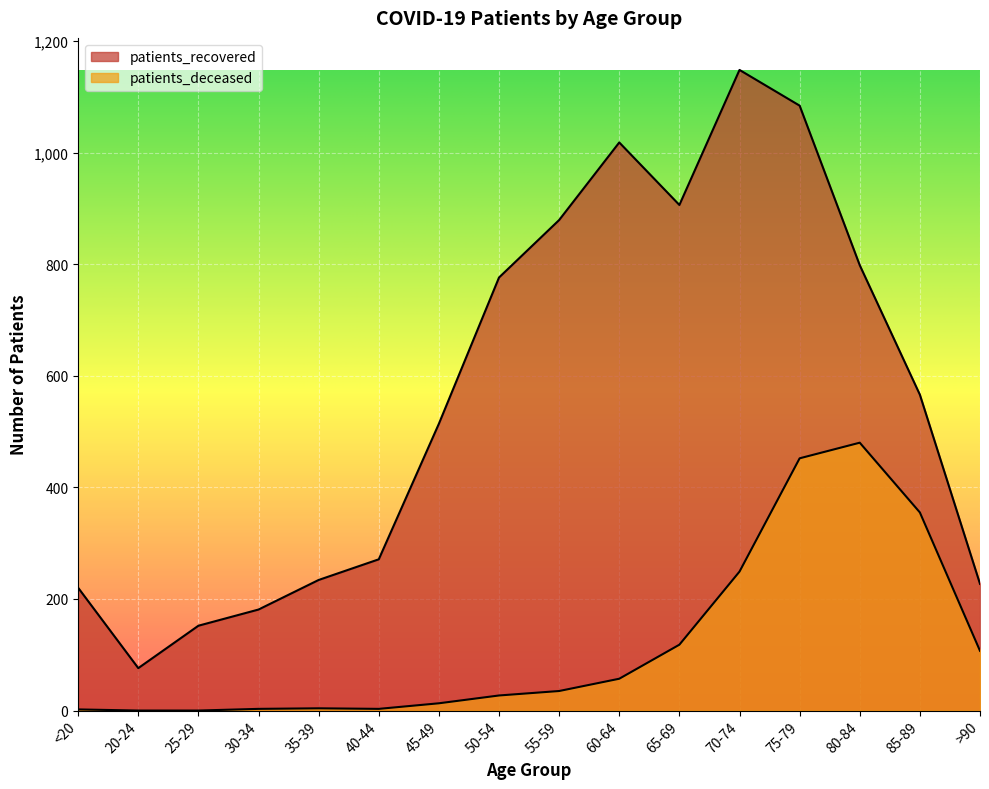

Does the chart display data point markers on the line(s)?

No